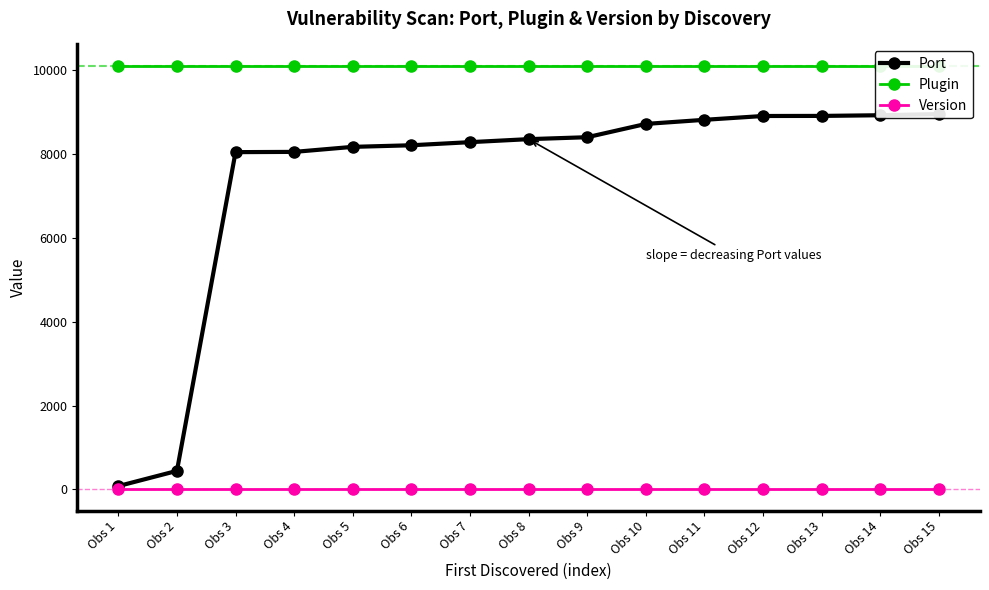

Which series changed the most between Obs 5 and Obs 8?

Port